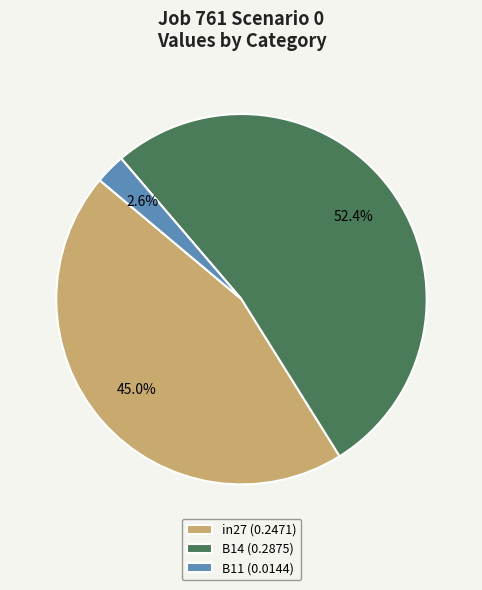

To the nearest percent, what is the difference between the largest and smallest slice percentages?

50%